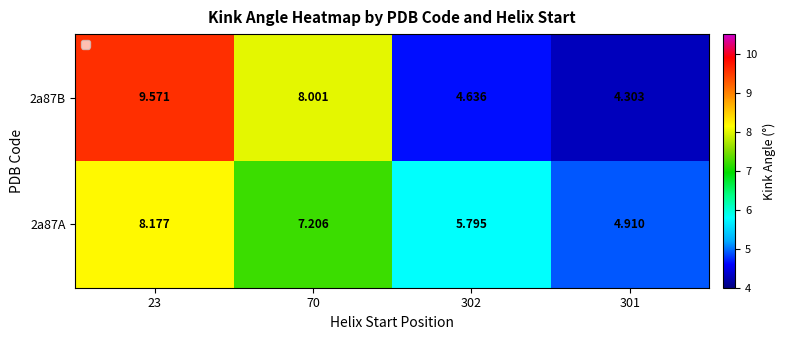

What is the ratio of the value at 302 to the value at 70?

0.6